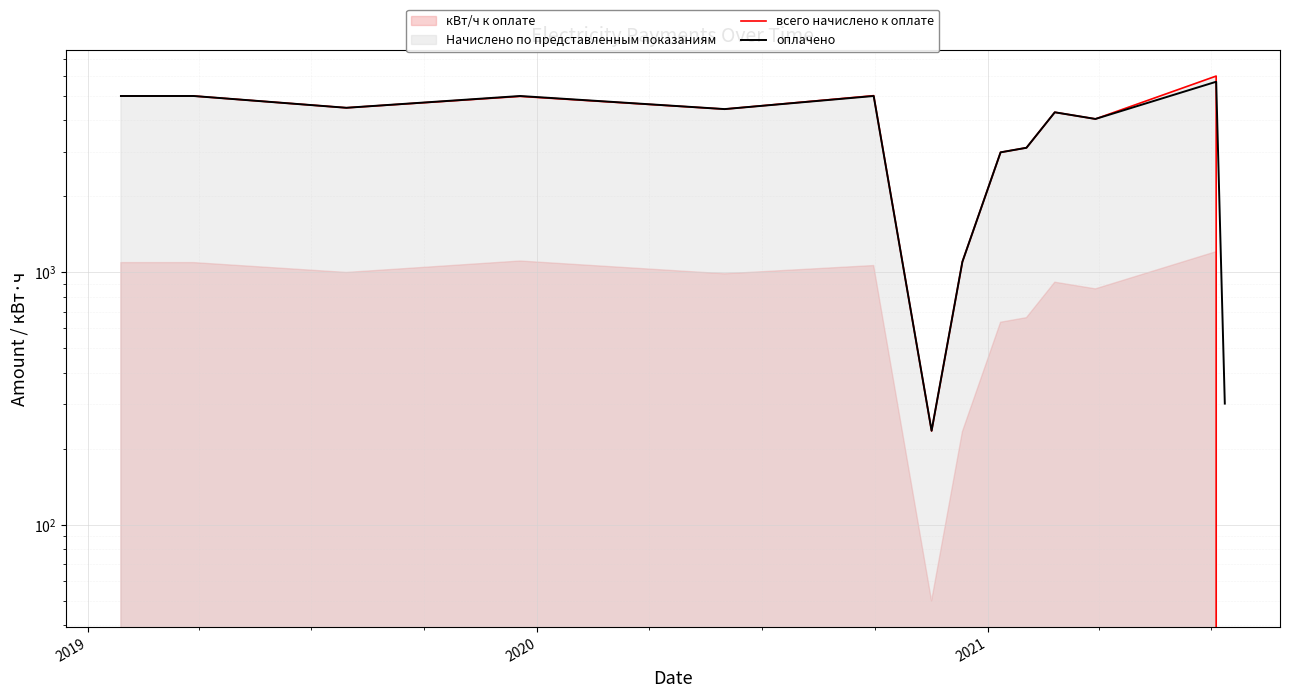

In оплачено, how many points are higher than both neighbors (excluding endpoints)?

4